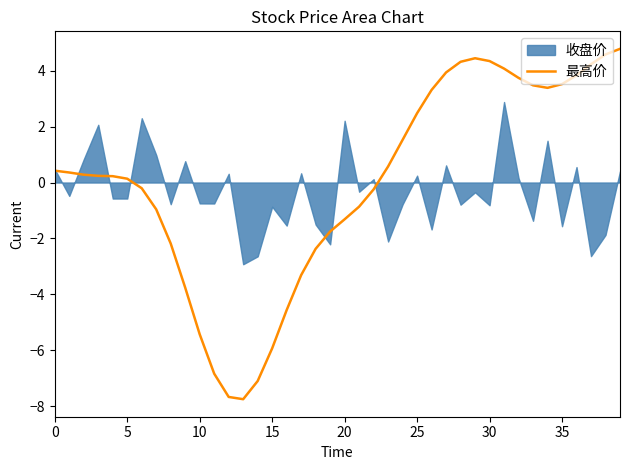

The value of 最高价 at 15 is -3.4. True or false?

False